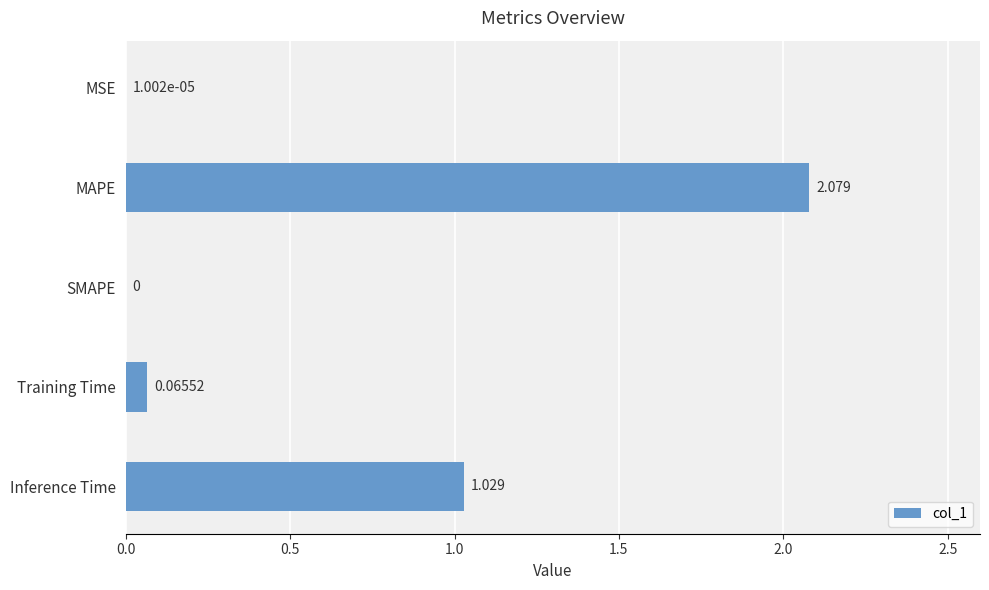

Where is the data nearest to the value 1?

Inference Time